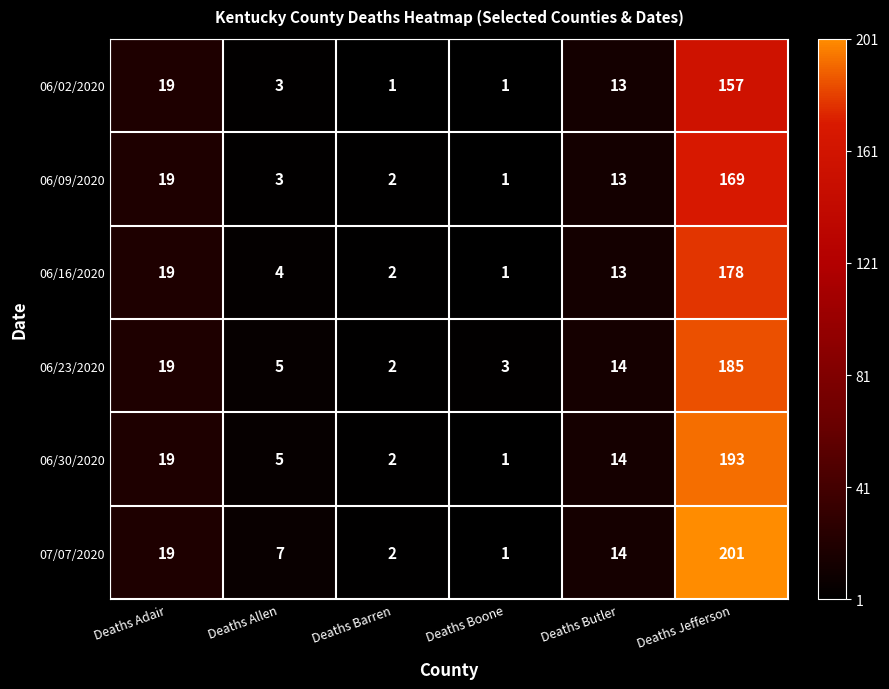

List the labels in order of 06/09/2020 value, smallest first.

Deaths Boone, Deaths Barren, Deaths Allen, Deaths Butler, Deaths Adair, Deaths Jefferson